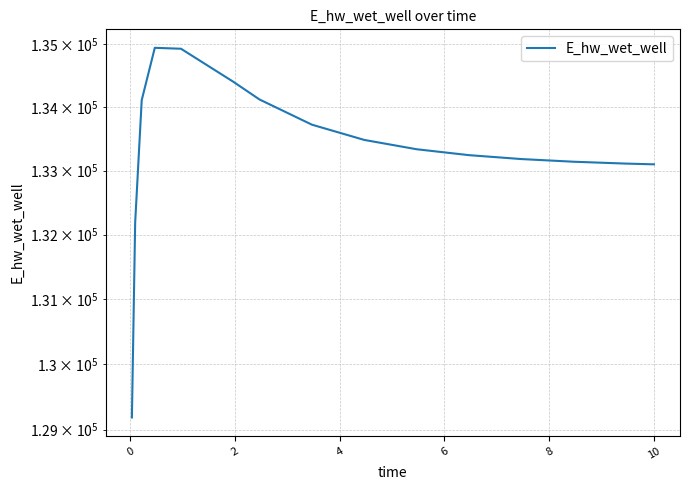

Is it true that the value at 10 is 219619.3?

False